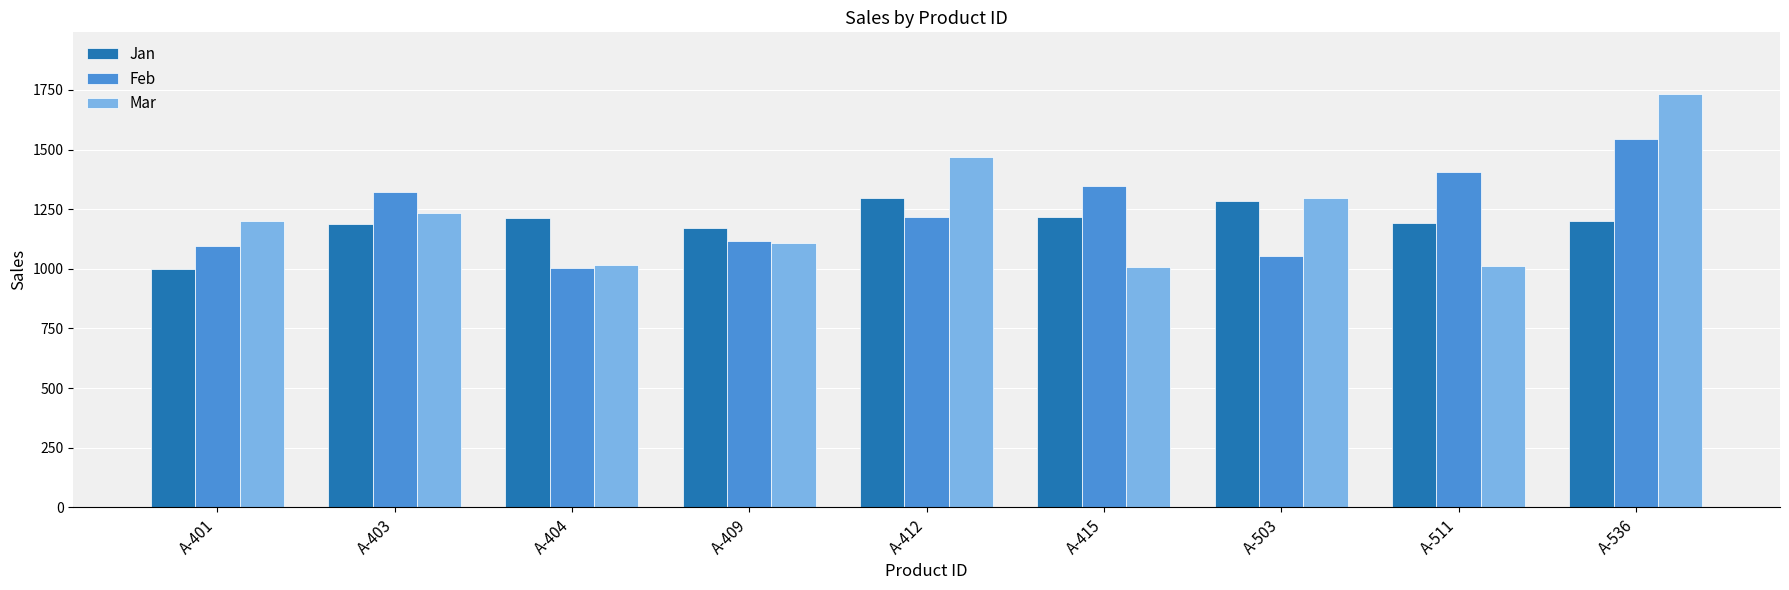

Is it true that Mar equals 2041 at A-412?

False